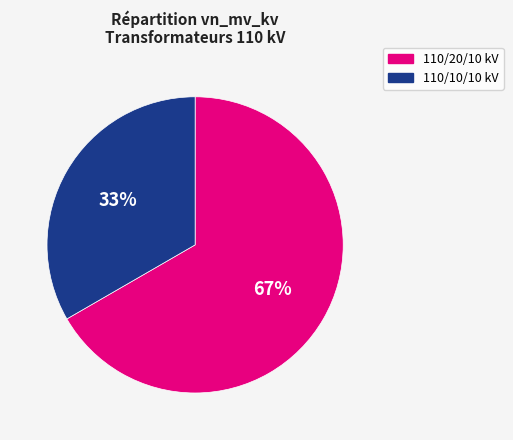

To the nearest percent, what is the average slice percentage?

50%